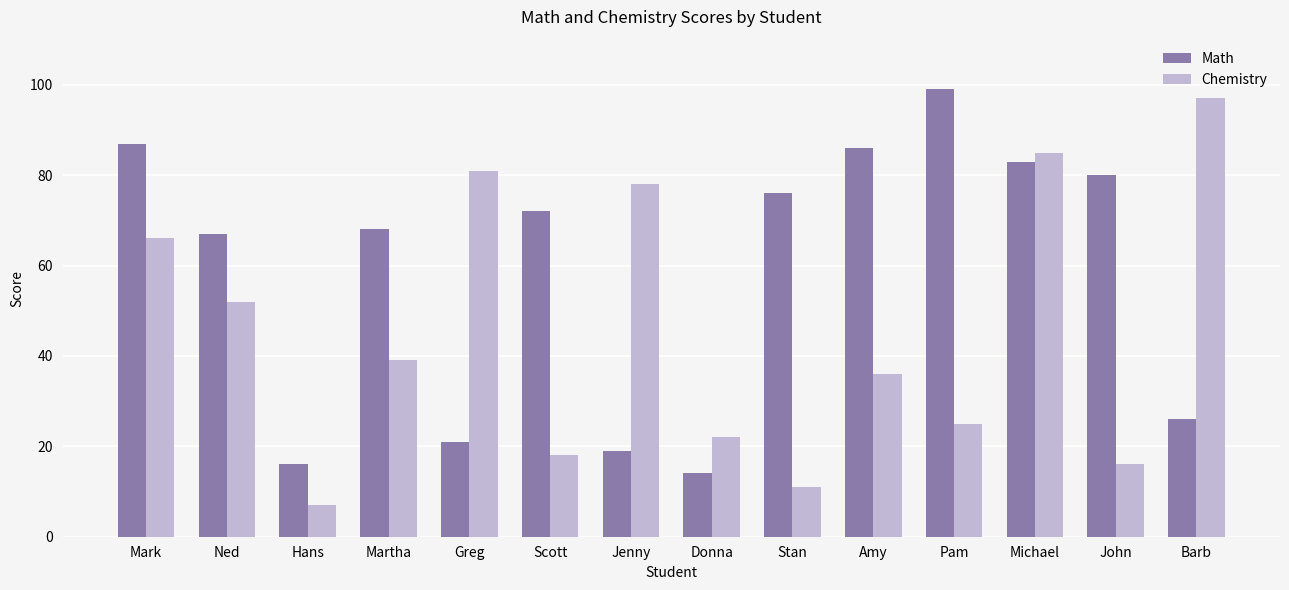

What is the label of the 6th bar from the right?

Stan